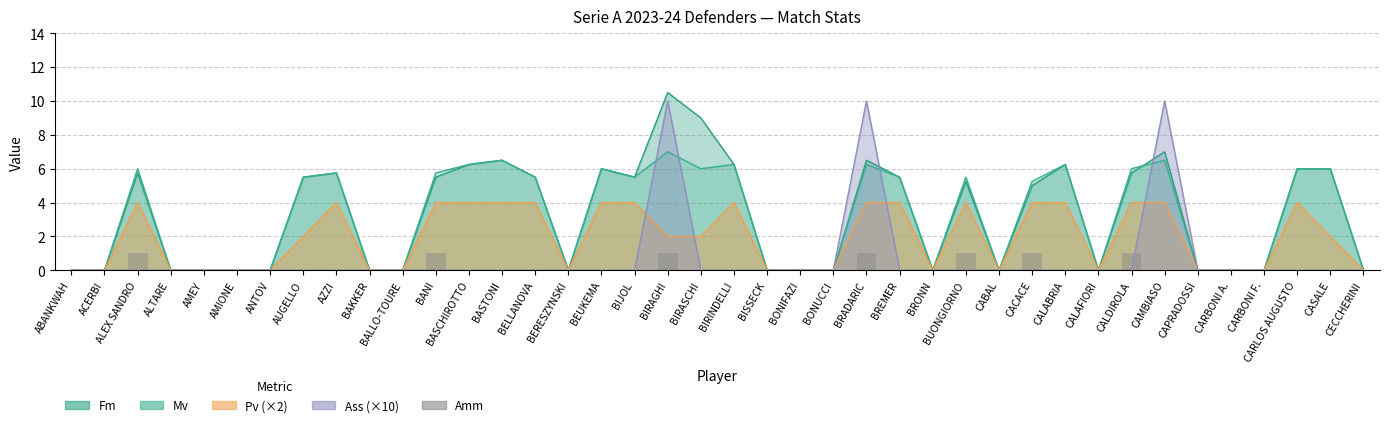

List the labels in order of value, smallest first.

ABANKWAH, ACERBI, ALTARE, AMEY, AMIONE, ANTOV, AUGELLO, AZZI, BAKKER, BALLO-TOURE, BASCHIROTTO, BASTONI, BELLANOVA, BERESZYNSKI, BEUKEMA, BIJOL, BIRASCHI, BIRINDELLI, BISSECK, BONIFAZI, BONUCCI, BREMER, BRONN, CABAL, CALABRIA, CALAFIORI, CAMBIASO, CAPRADOSSI, CARBONI A., CARBONI F., CARLOS AUGUSTO, CASALE, CECCHERINI, ALEX SANDRO, BANI, BIRAGHI, BRADARIC, BUONGIORNO, CACACE, CALDIROLA